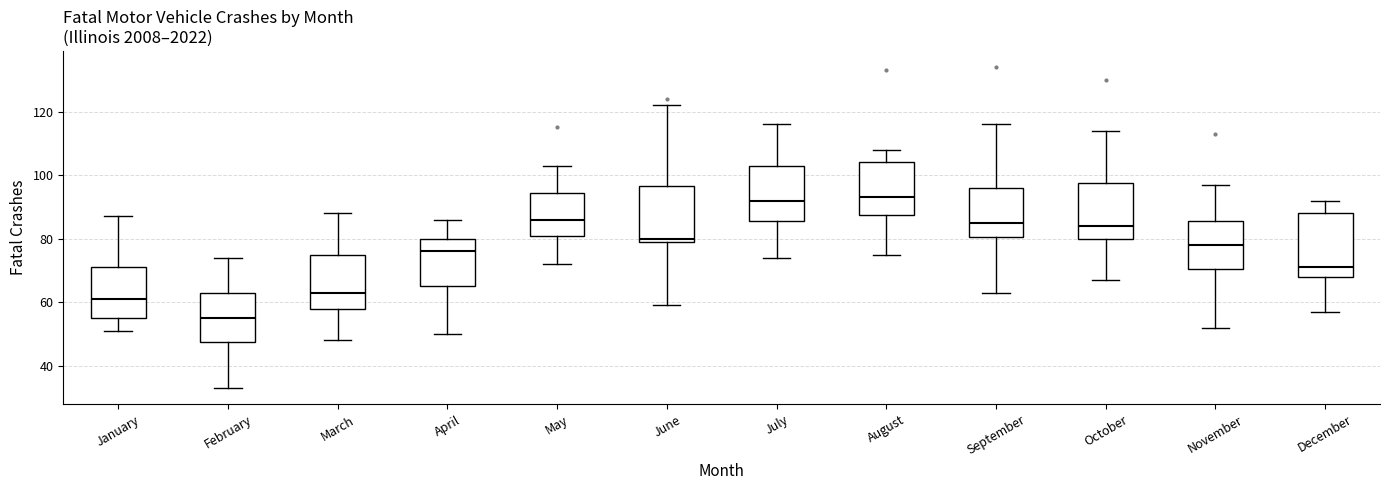

Reading left to right, read every box against the y-axis: the position of its median line, the range the box covers, and the ends of its whiskers. The values are not printed on the chart, so give them approximately, as read against the axis.

January: median 62, box 56 to 72, whiskers 52 to 88
February: median 56, box 48 to 64, whiskers 34 to 74
March: median 64, box 58 to 76, whiskers 48 to 88
April: median 76, box 66 to 80, whiskers 50 to 86
May: median 86, box 82 to 94, whiskers 72 to 104
June: median 80 (just above the box's lower edge), box 80 to 96, whiskers 60 to 122
July: median 92, box 86 to 104, whiskers 74 to 116
August: median 94, box 88 to 104, whiskers 76 to 108
September: median 86, box 80 to 96, whiskers 64 to 116
October: median 84, box 80 to 98, whiskers 68 to 114
November: median 78, box 70 to 86, whiskers 52 to 98
December: median 72, box 68 to 88, whiskers 58 to 92